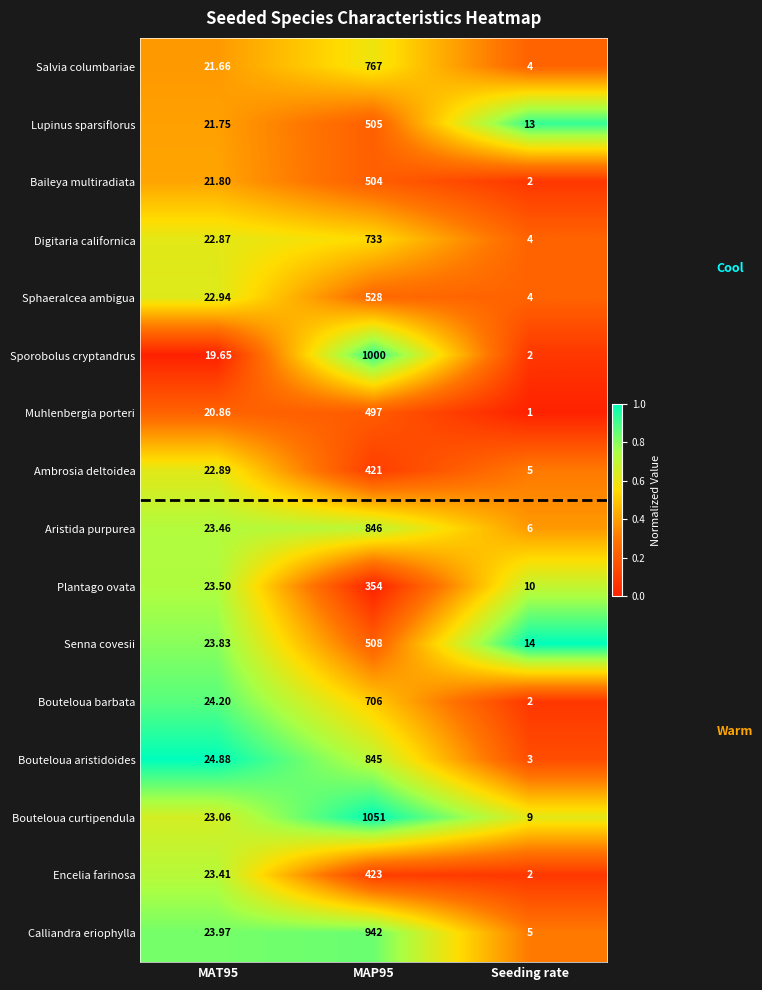

Which series changed the most between MAT95 and Seeding rate?

Bouteloua barbata